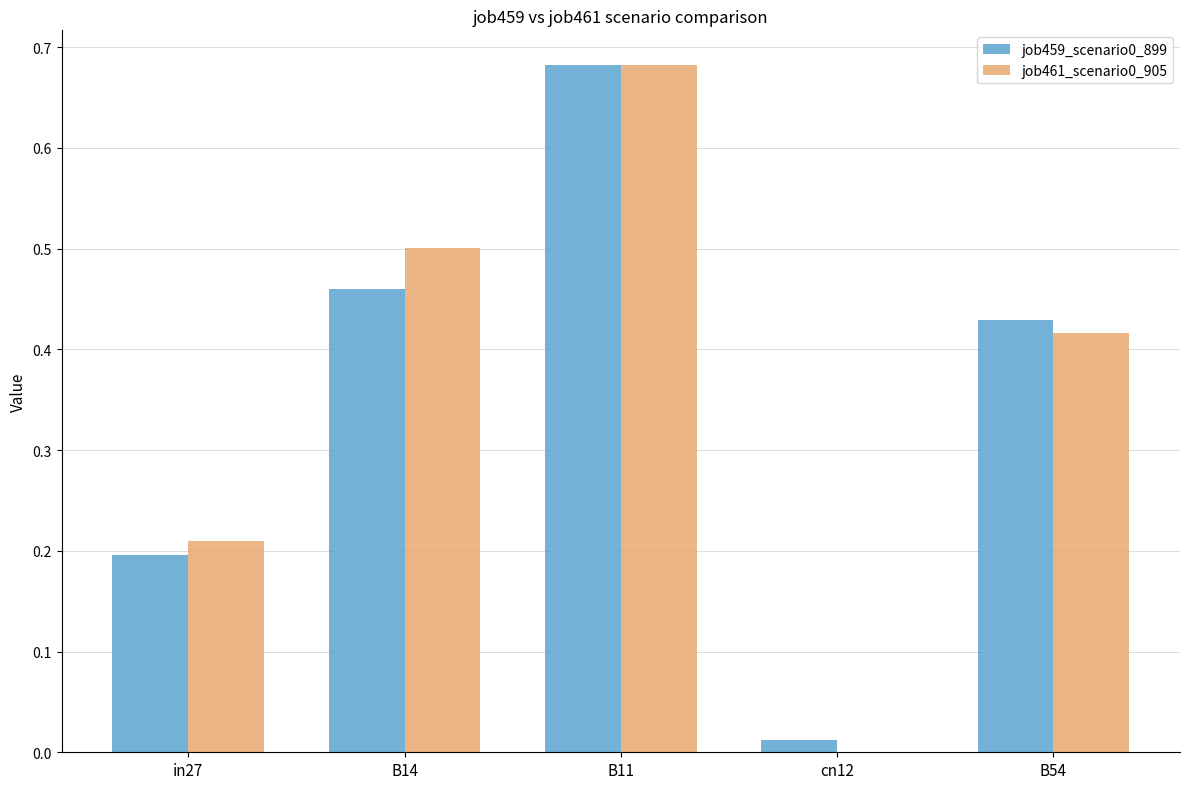

Which category has the highest value in the job459_scenario0_899 series?

B11